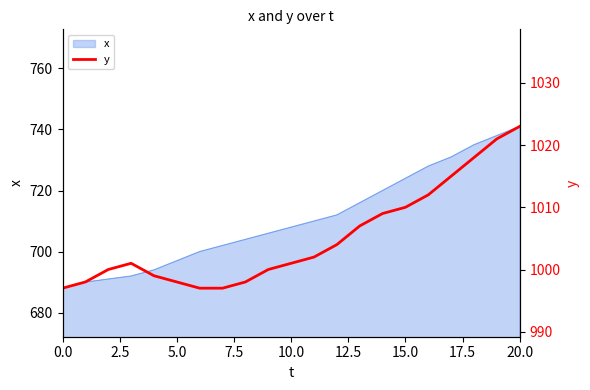

How many points are higher than both their immediate neighbors (excluding endpoints)?

1